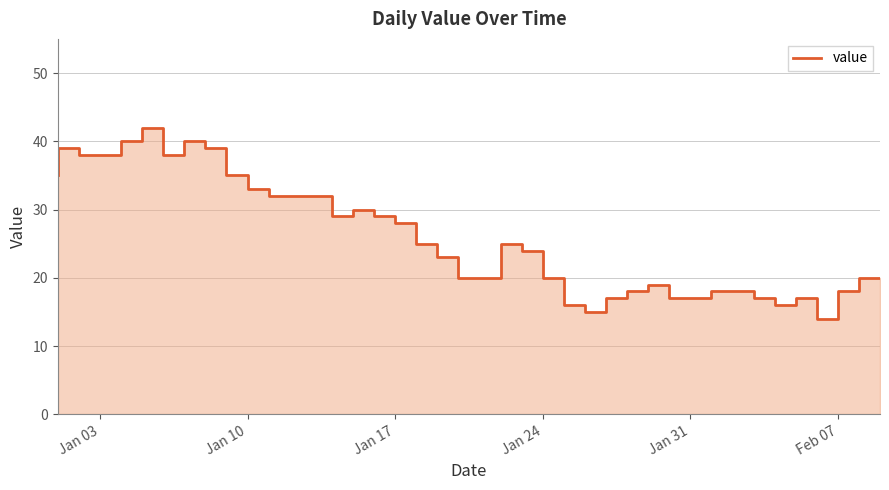

How many interior local peaks (higher than both neighbors) does the data have?

7